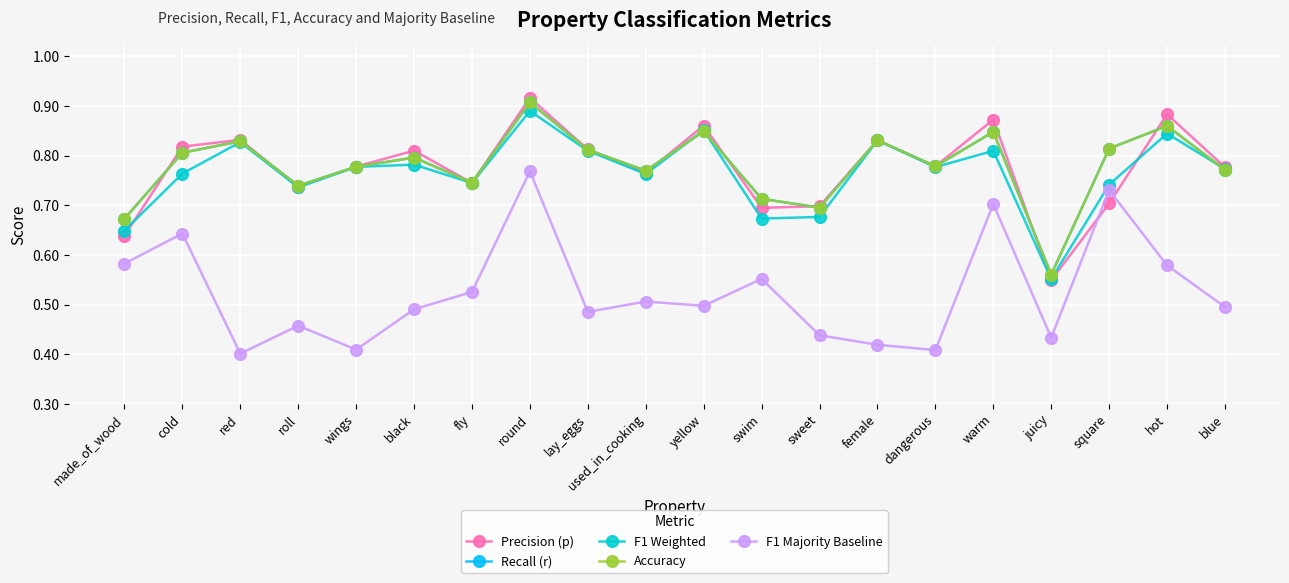

Reading left to right, transcribe all the data shown in this chart.

Precision (p): 0.6	0.8	0.8	0.7	0.8	0.8	0.7	0.9	0.8	0.8	0.9	0.7	0.7	0.8	0.8	0.9	0.5	0.7	0.9	0.8
Recall (r): 0.7	0.8	0.8	0.7	0.8	0.8	0.7	0.9	0.8	0.8	0.8	0.7	0.7	0.8	0.8	0.8	0.6	0.8	0.9	0.8
F1 Weighted: 0.6	0.8	0.8	0.7	0.8	0.8	0.7	0.9	0.8	0.8	0.9	0.7	0.7	0.8	0.8	0.8	0.6	0.7	0.8	0.8
Accuracy: 0.7	0.8	0.8	0.7	0.8	0.8	0.7	0.9	0.8	0.8	0.8	0.7	0.7	0.8	0.8	0.8	0.6	0.8	0.9	0.8
F1 Majority Baseline: 0.6	0.6	0.4	0.5	0.4	0.5	0.5	0.8	0.5	0.5	0.5	0.6	0.4	0.4	0.4	0.7	0.4	0.7	0.6	0.5